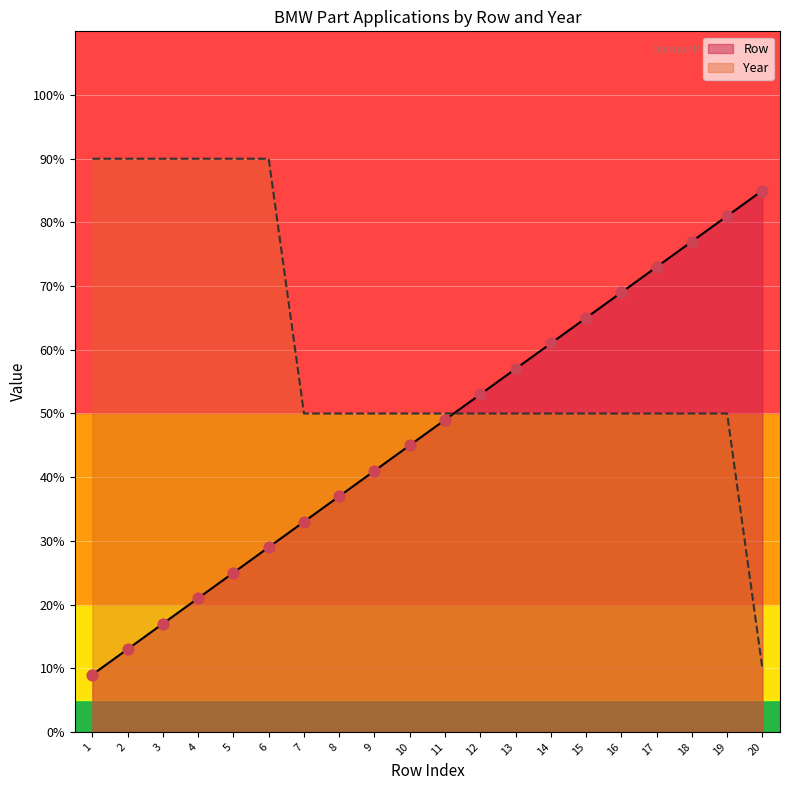

Which series has the largest Y range (max minus min)?

Year